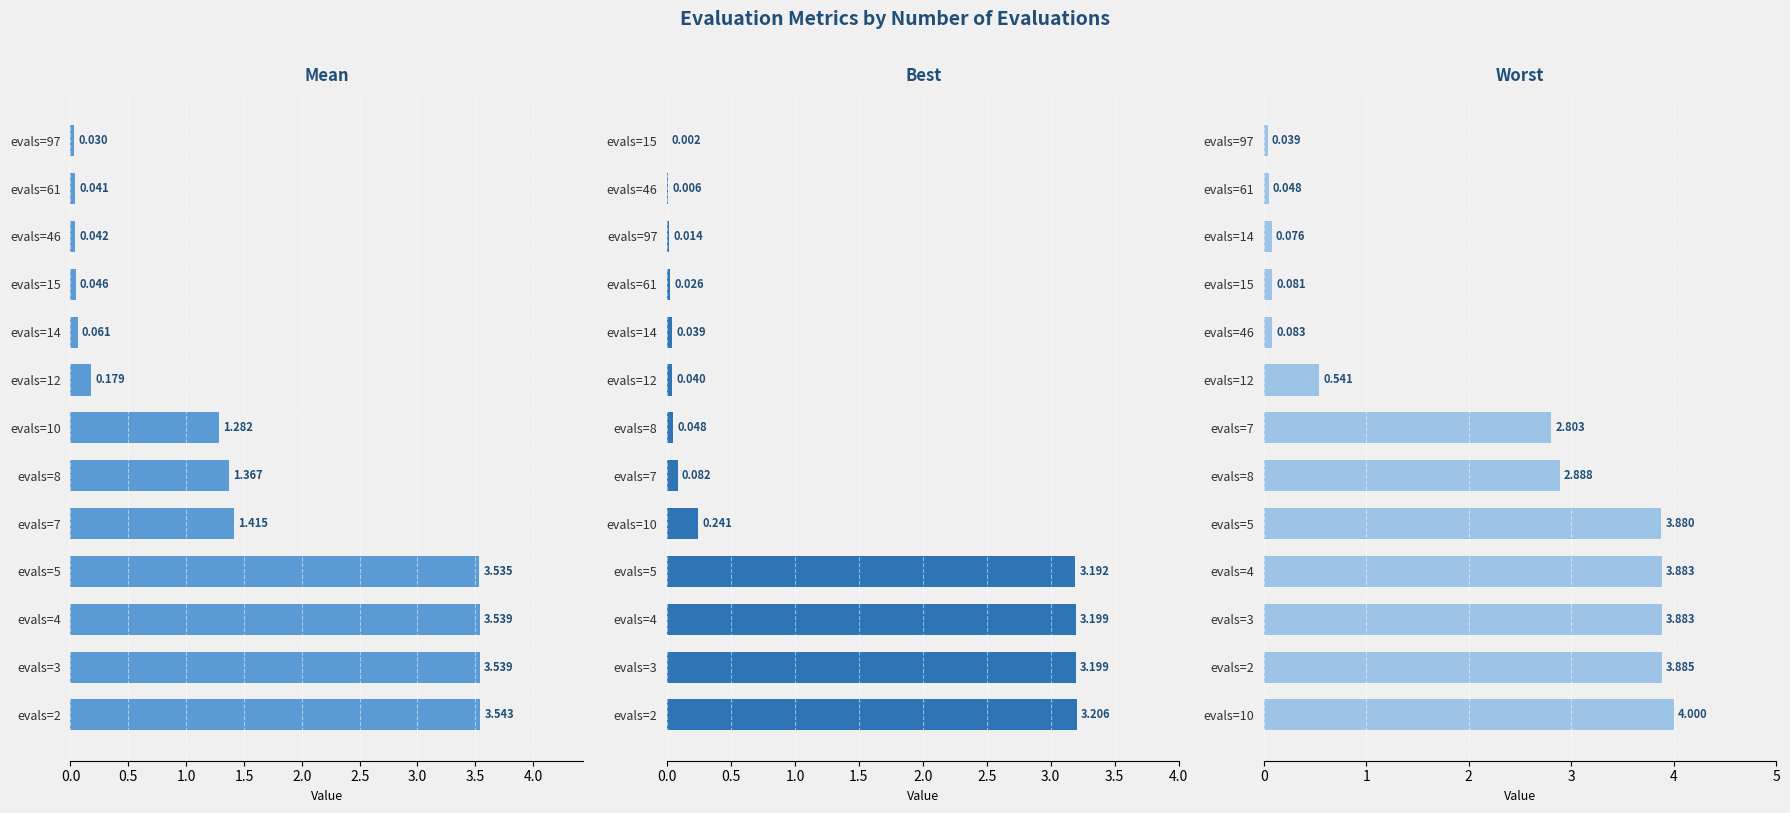

How many series are shown in this chart?

3